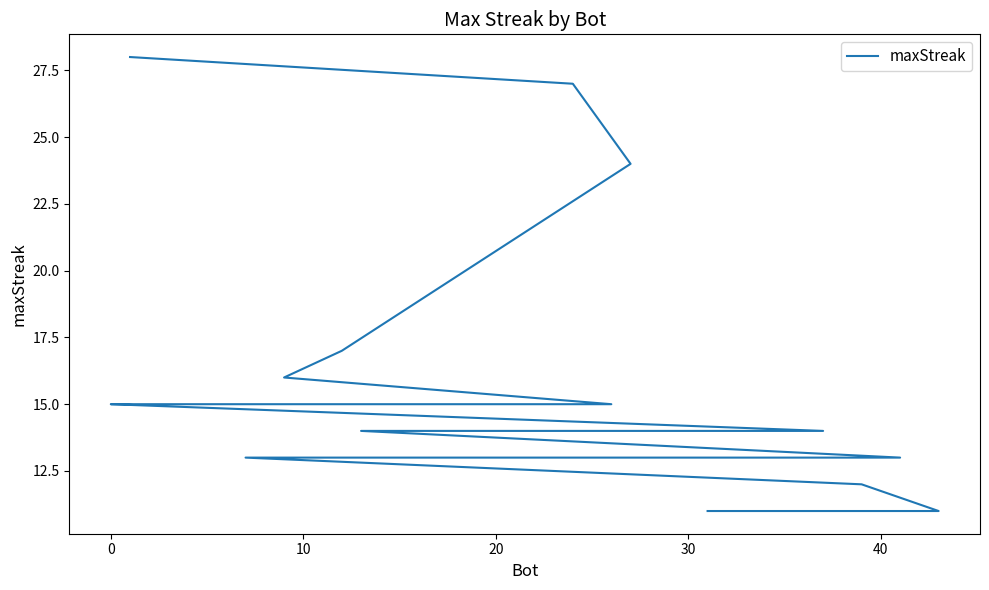

What is the average value?

16